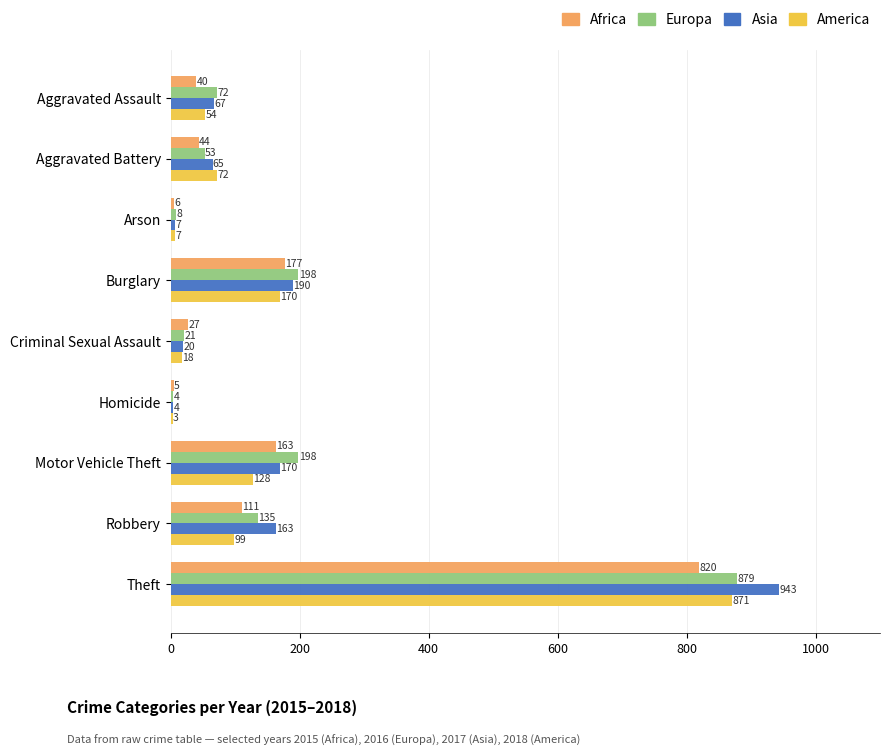

What is the total value across all series at Aggravated Assault?

233